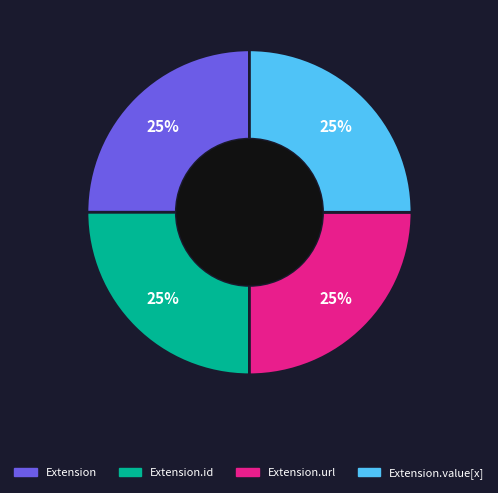

Is there a majority slice in this chart?

No